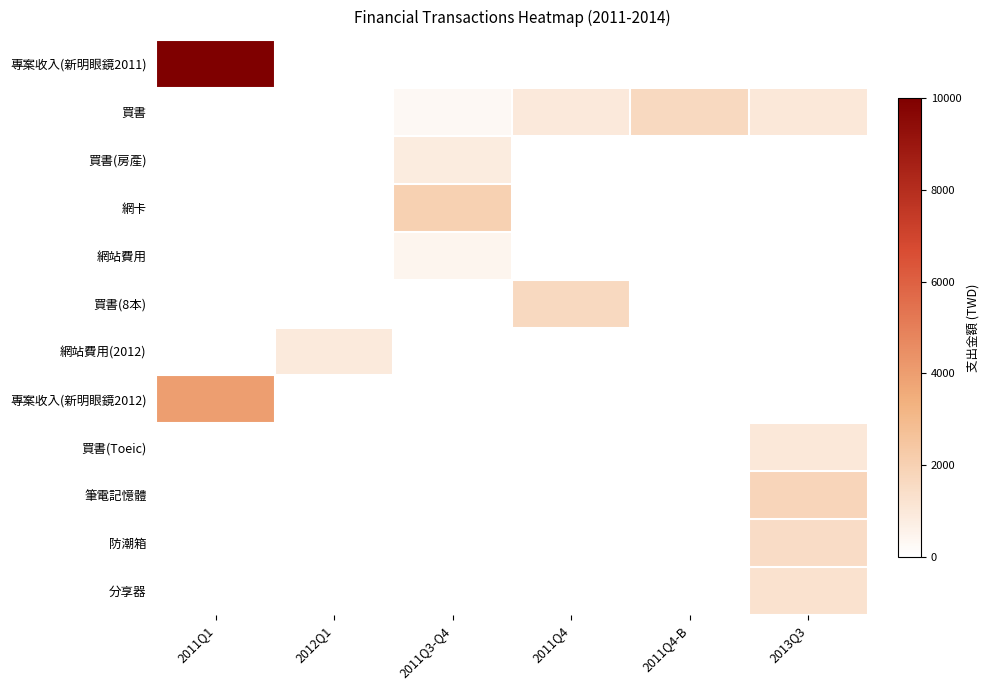

Reading left to right, list all the values displayed in this chart.

專案收入(新明眼鏡2011): 2011Q1=10000	2012Q1=0	2011Q3-Q4=0	2011Q4=0	2011Q4-B=0	2013Q3=0
買書: 2011Q1=0	2012Q1=0	2011Q3-Q4=303	2011Q4=953	2011Q4-B=1673	2013Q3=998
買書(房產): 2011Q1=0	2012Q1=0	2011Q3-Q4=832	2011Q4=0	2011Q4-B=0	2013Q3=0
網卡: 2011Q1=0	2012Q1=0	2011Q3-Q4=2000	2011Q4=0	2011Q4-B=0	2013Q3=0
網站費用: 2011Q1=0	2012Q1=0	2011Q3-Q4=456	2011Q4=0	2011Q4-B=0	2013Q3=0
買書(8本): 2011Q1=0	2012Q1=0	2011Q3-Q4=0	2011Q4=1673	2011Q4-B=0	2013Q3=0
網站費用(2012): 2011Q1=0	2012Q1=918	2011Q3-Q4=0	2011Q4=0	2011Q4-B=0	2013Q3=0
專案收入(新明眼鏡2012): 2011Q1=4000	2012Q1=0	2011Q3-Q4=0	2011Q4=0	2011Q4-B=0	2013Q3=0
買書(Toeic): 2011Q1=0	2012Q1=0	2011Q3-Q4=0	2011Q4=0	2011Q4-B=0	2013Q3=998
筆電記憶體: 2011Q1=0	2012Q1=0	2011Q3-Q4=0	2011Q4=0	2011Q4-B=0	2013Q3=1800
防潮箱: 2011Q1=0	2012Q1=0	2011Q3-Q4=0	2011Q4=0	2011Q4-B=0	2013Q3=1500
分享器: 2011Q1=0	2012Q1=0	2011Q3-Q4=0	2011Q4=0	2011Q4-B=0	2013Q3=1267